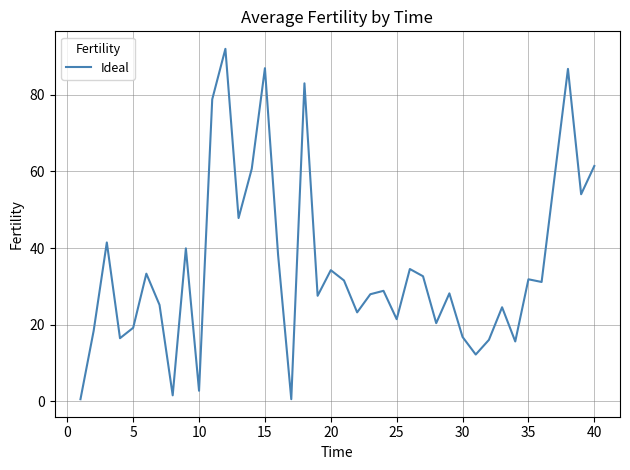

What is the greatest value displayed?

92.0